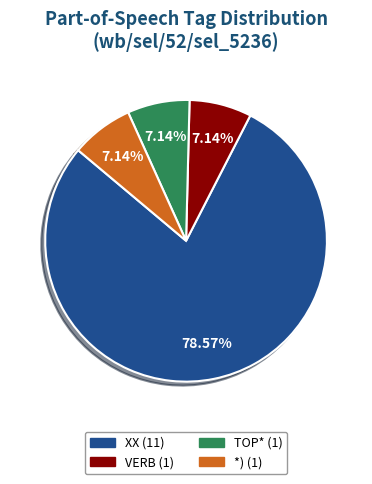

Which has a higher value, XX or *)?

XX